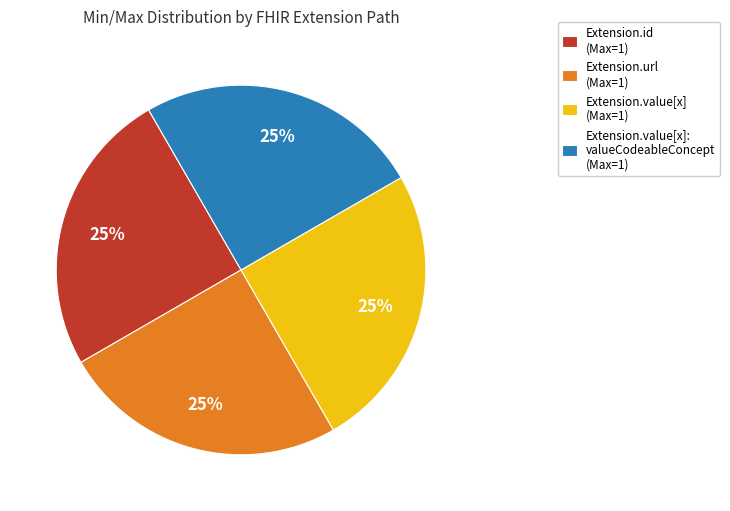

Approximately how many times larger is the value at Extension.value[x] (Max=1) compared to Extension.url (Max=1)?

1.0